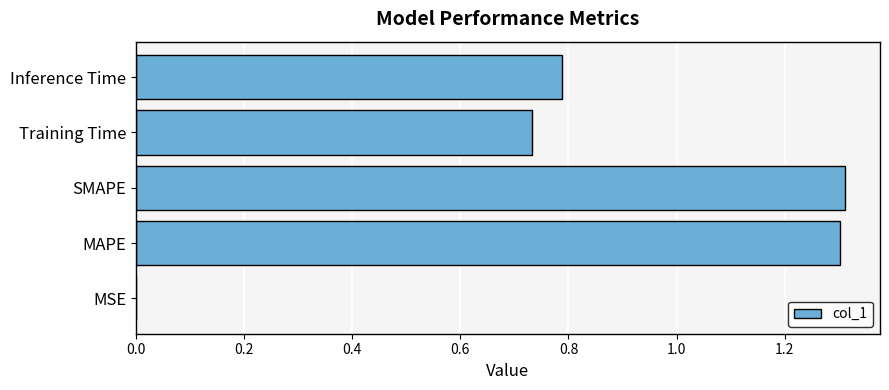

The chart shows a value of 0.4 at MAPE. True or false?

False